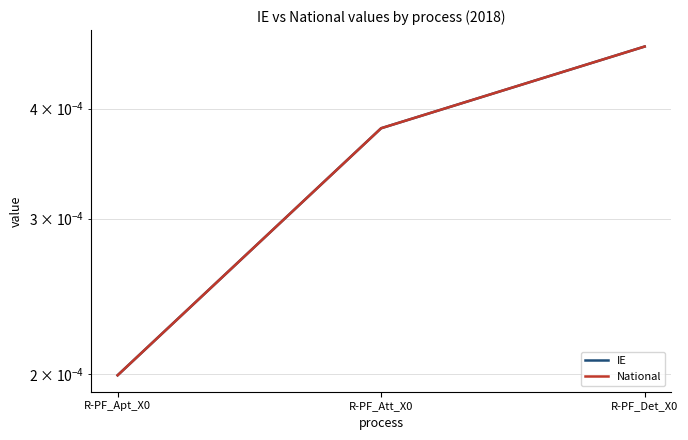

What is the label of the 1st point from the right?

R-PF_Det_X0